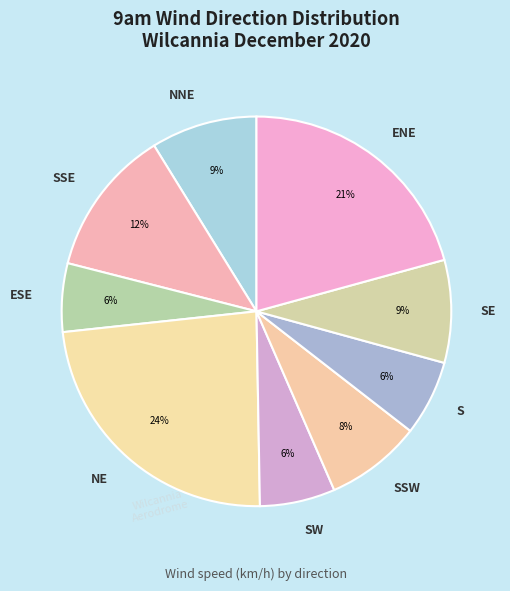

The ENE slice represents 1% of the pie. True or false?

False